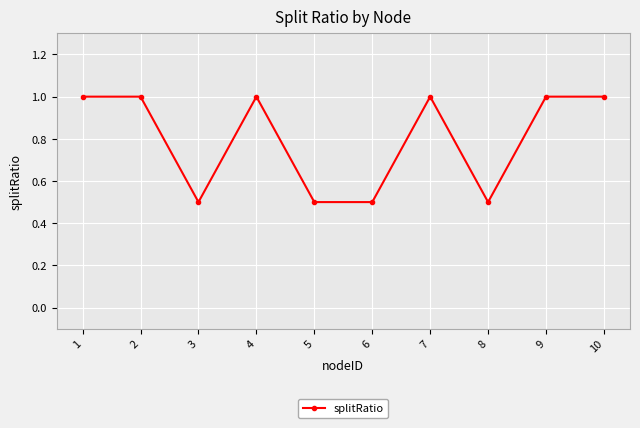

What is the difference between the values at 2 and 3?

0.5